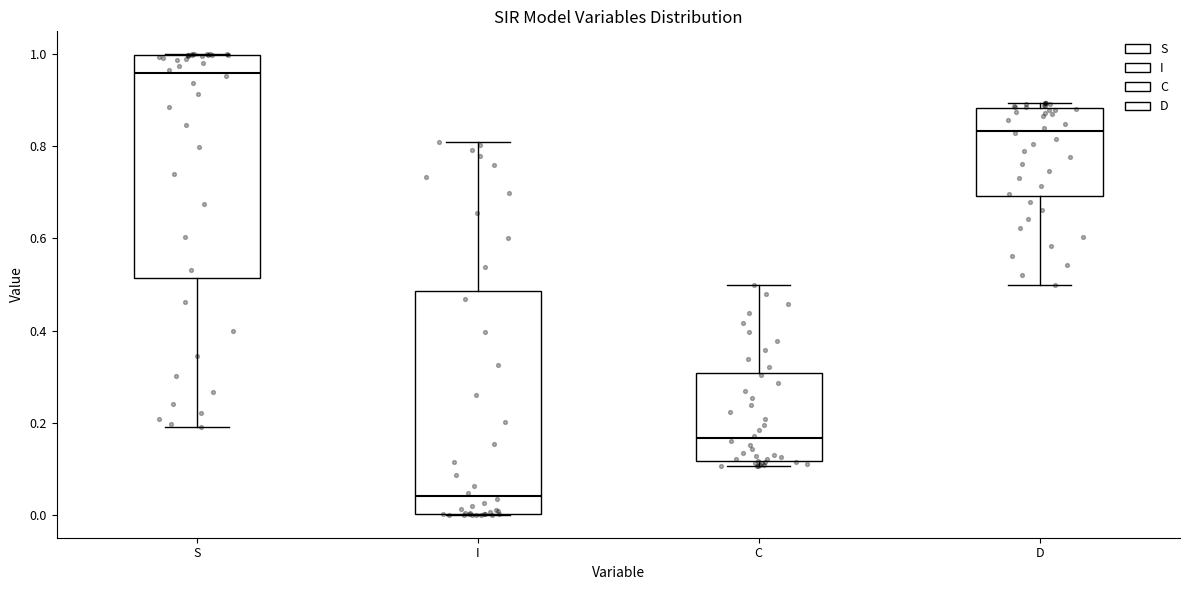

Reading left to right, transcribe this box plot: for each box, give where its median line is, the range the box spans, and where its two whiskers end, as read against the y-axis. The values are not printed on the chart, so give them approximately, as read against the axis.

S: median 0.96, box 0.52 to 1.00, whiskers 0.20 to 1.00
I: median 0.04, box 0.00 to 0.48, whiskers 0.00 to 0.80
C: median 0.16, box 0.12 to 0.30, whiskers 0.10 to 0.50
D: median 0.84, box 0.70 to 0.88, whiskers 0.50 to 0.90